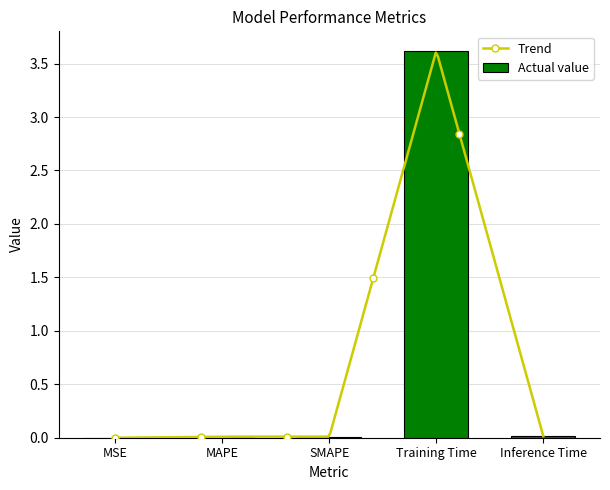

List the labels in order of value, largest first.

Training Time, Inference Time, SMAPE, MAPE, MSE